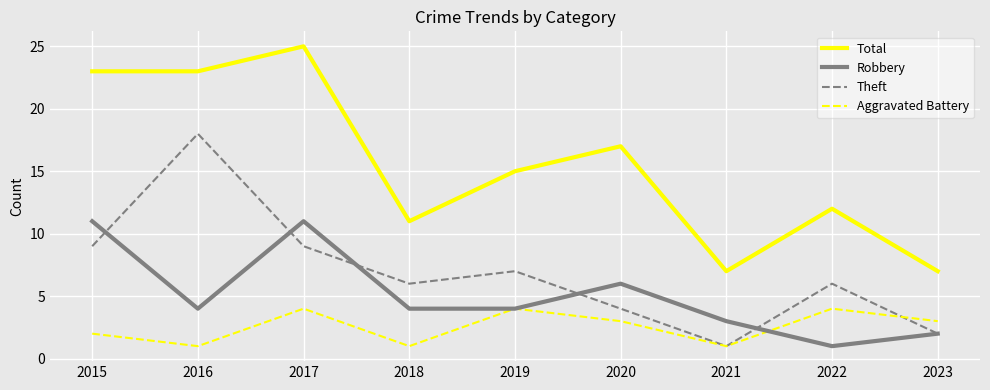

Rank the series at 2018 from highest to lowest value.

Total, Theft, Robbery, Aggravated Battery